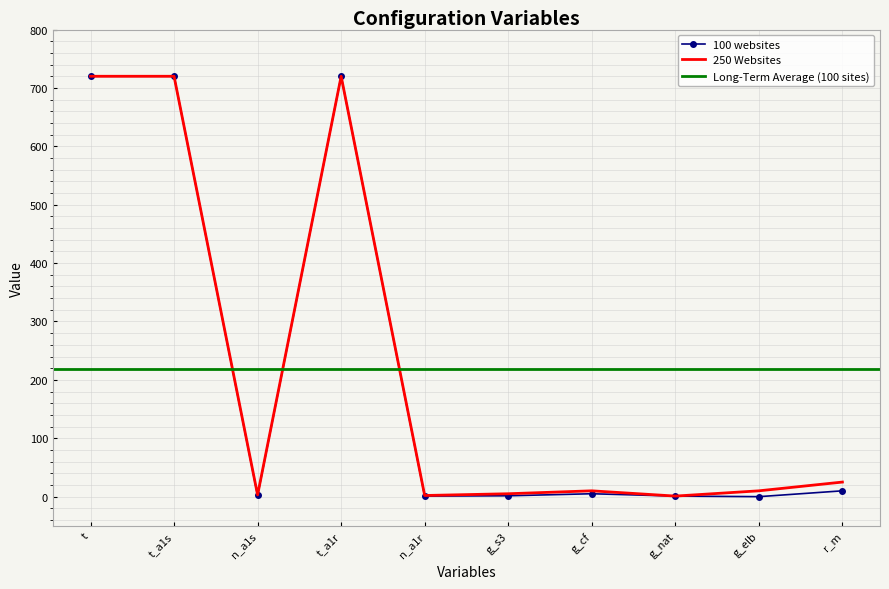

Rank the categories by 100 websites value from lowest to highest.

g_elb, n_a1r, g_nat, g_s3, n_a1s, g_cf, r_m, t, t_a1s, t_a1r